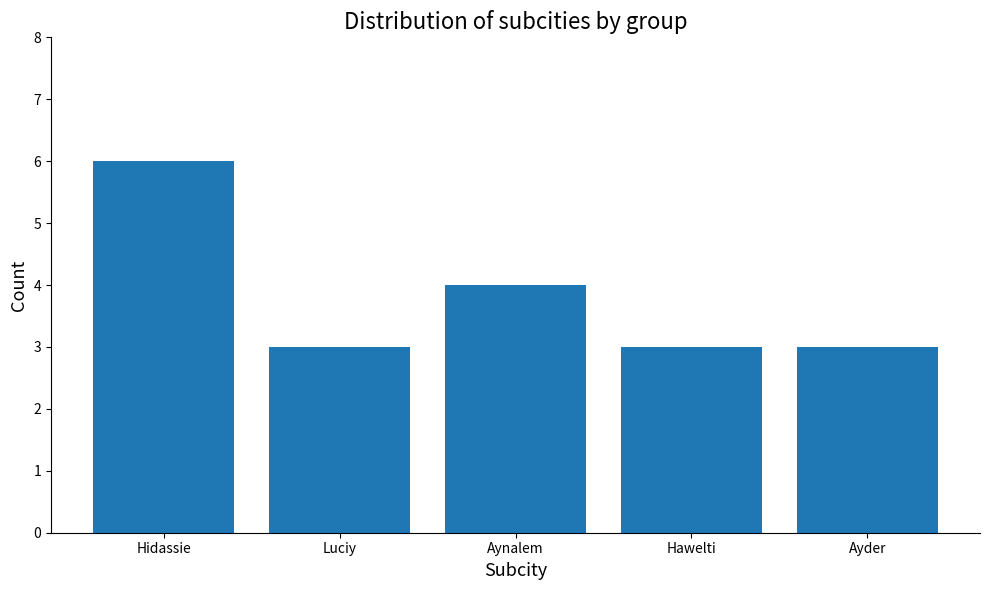

How many bars are there in total?

5